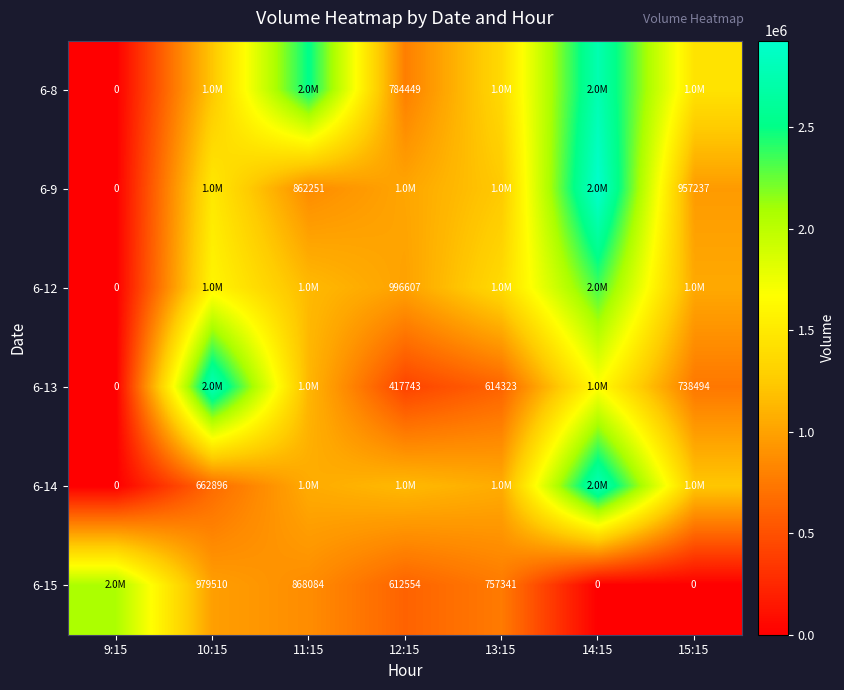

True or false: 6-14 has a value of 278252 at 10:15.

False